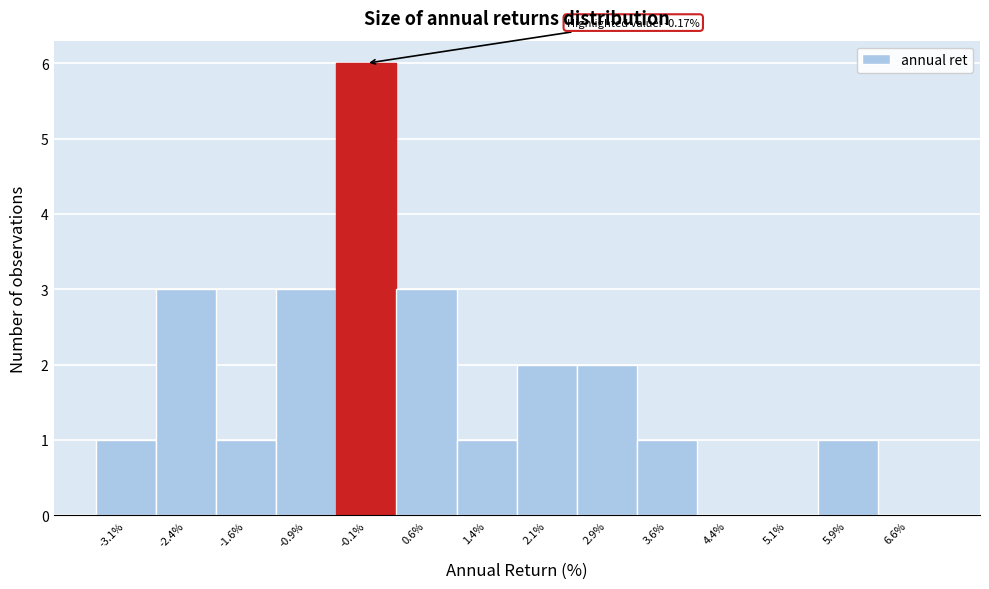

Over which range of the x-axis is the bar tallest?

-0.50 to 0.25